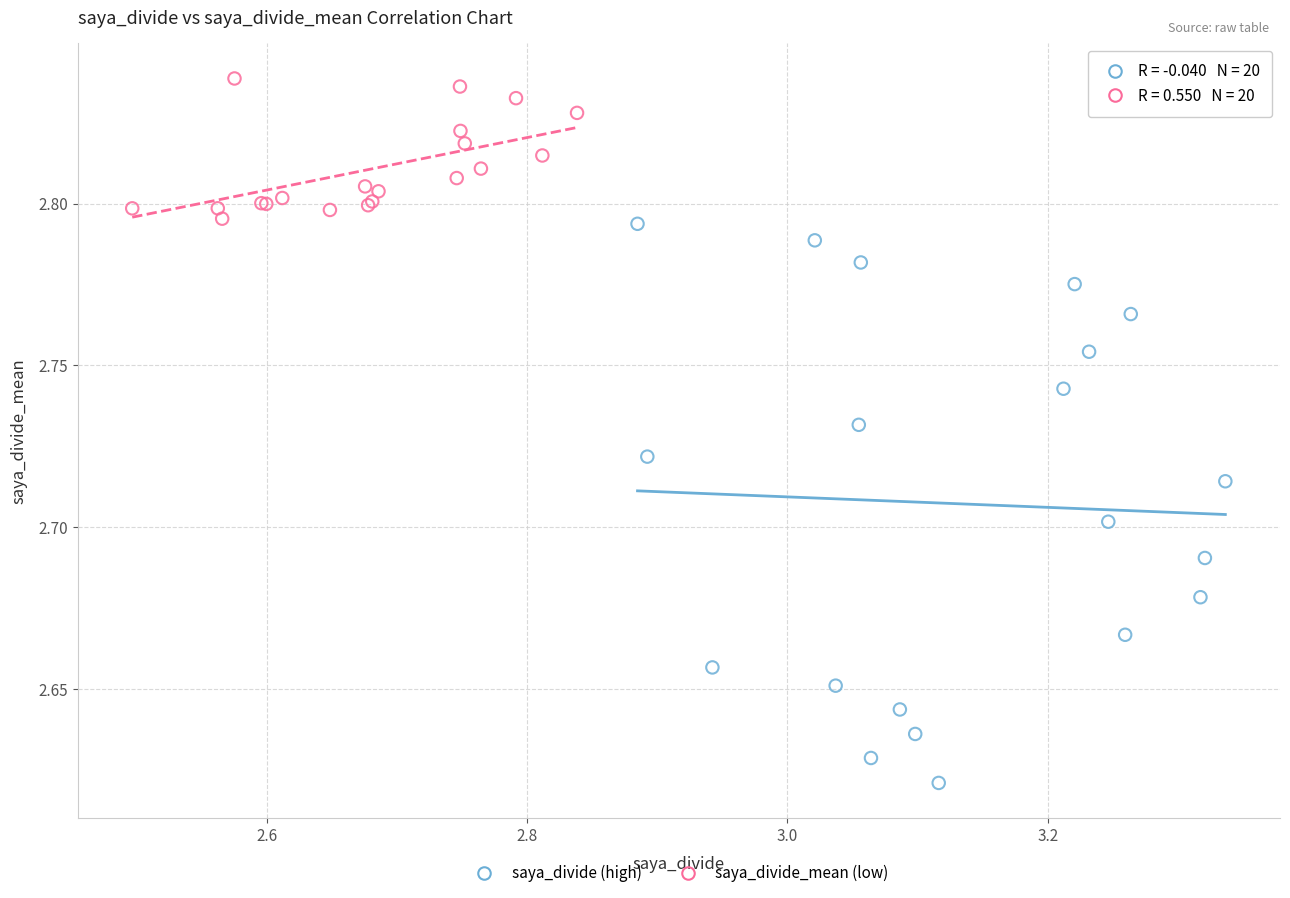

What are all the series names shown in the legend?

saya_divide (high), saya_divide_mean (low)